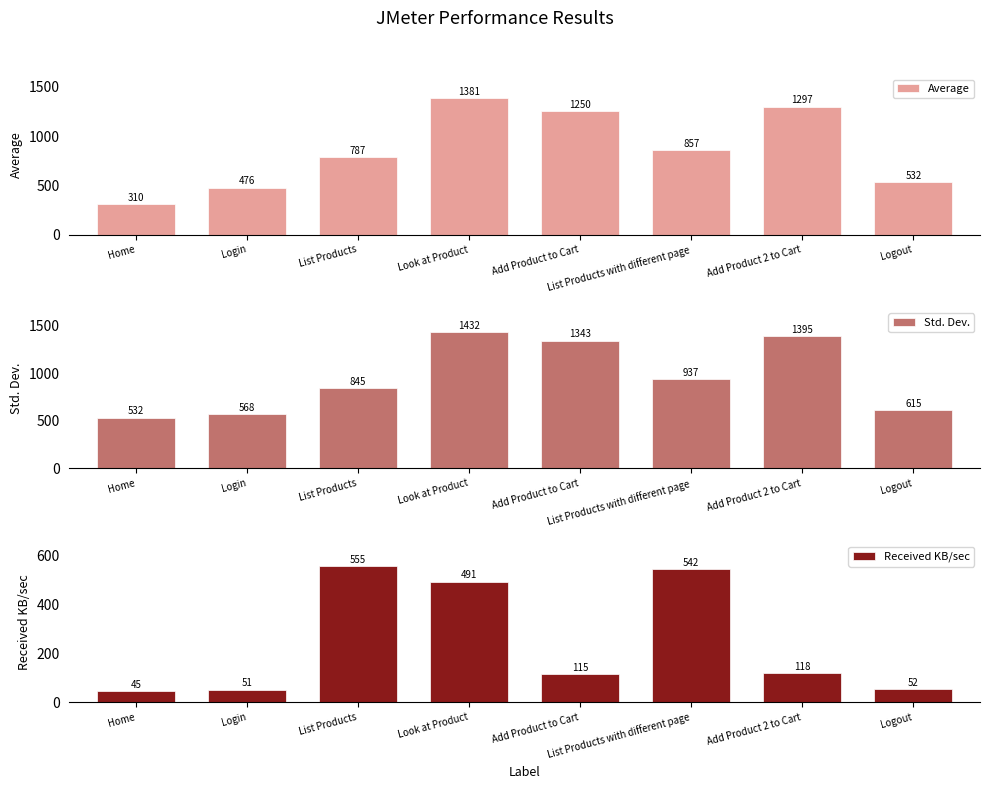

Reading right to left, list all the values displayed in this chart.

Average: Logout=532.0	Add Product 2 to Cart=1297.0	List Products with different page=857.0	Add Product to Cart=1250.0	Look at Product=1381.0	List Products=787.0	Login=476.0	Home=310.0
Std. Dev.: Logout=615.0	Add Product 2 to Cart=1394.5	List Products with different page=937.0	Add Product to Cart=1343.2	Look at Product=1432.3	List Products=844.8	Login=568.2	Home=532.2
Received KB/sec: Logout=52.3	Add Product 2 to Cart=117.8	List Products with different page=541.7	Add Product to Cart=114.6	Look at Product=491.2	List Products=555.4	Login=51.4	Home=44.9